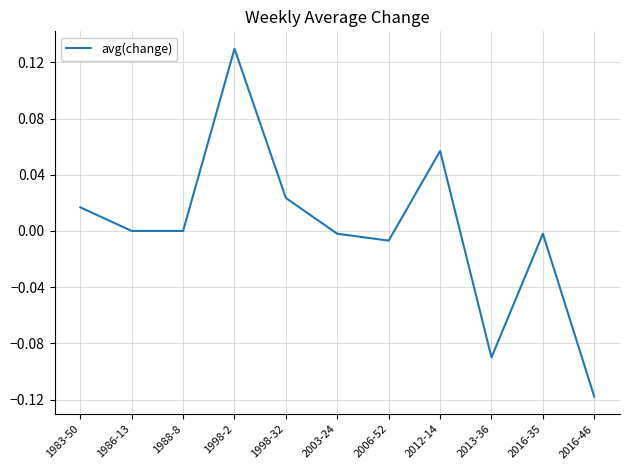

The chart shows a value of -0.0 at 2016-35. True or false?

True